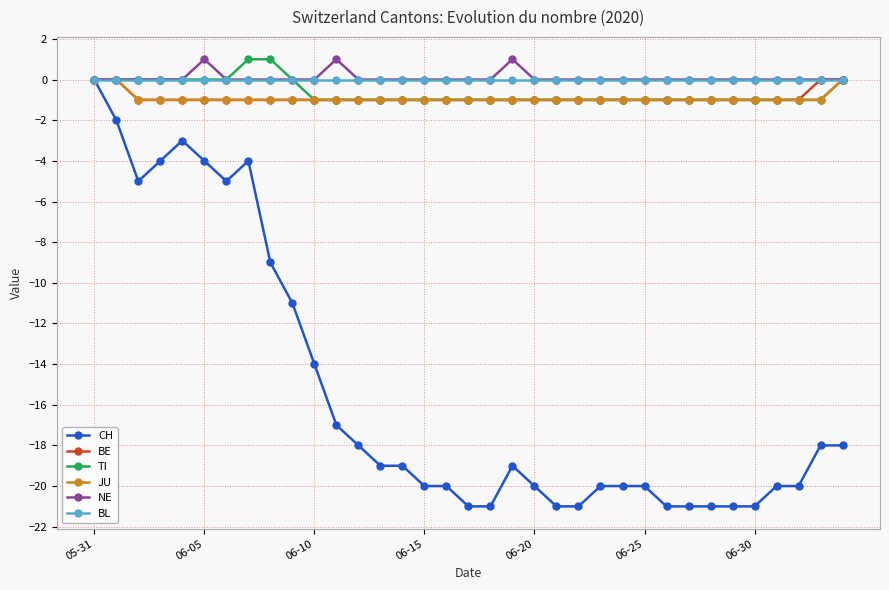

Reading left to right, extract all data points from this chart.

CH: 0	-2	-5	-4	-3	-4	-5	-4	-9	-11	-14	-17	-18	-19	-19	-20	-20	-21	-21	-19	-20	-21	-21	-20	-20	-20	-21	-21	-21	-21	-21	-20	-20	-18	-18
BE: 0	0	-1	-1	-1	-1	-1	-1	-1	-1	-1	-1	-1	-1	-1	-1	-1	-1	-1	-1	-1	-1	-1	-1	-1	-1	-1	-1	-1	-1	-1	-1	-1	0	0
TI: 0	0	0	0	0	0	0	1	1	0	-1	-1	-1	-1	-1	-1	-1	-1	-1	-1	-1	-1	-1	-1	-1	-1	-1	-1	-1	-1	-1	-1	-1	-1	0
JU: 0	0	-1	-1	-1	-1	-1	-1	-1	-1	-1	-1	-1	-1	-1	-1	-1	-1	-1	-1	-1	-1	-1	-1	-1	-1	-1	-1	-1	-1	-1	-1	-1	-1	0
NE: 0	0	0	0	0	1	0	0	0	0	0	1	0	0	0	0	0	0	0	1	0	0	0	0	0	0	0	0	0	0	0	0	0	0	0
BL: 0	0	0	0	0	0	0	0	0	0	0	0	0	0	0	0	0	0	0	0	0	0	0	0	0	0	0	0	0	0	0	0	0	0	0